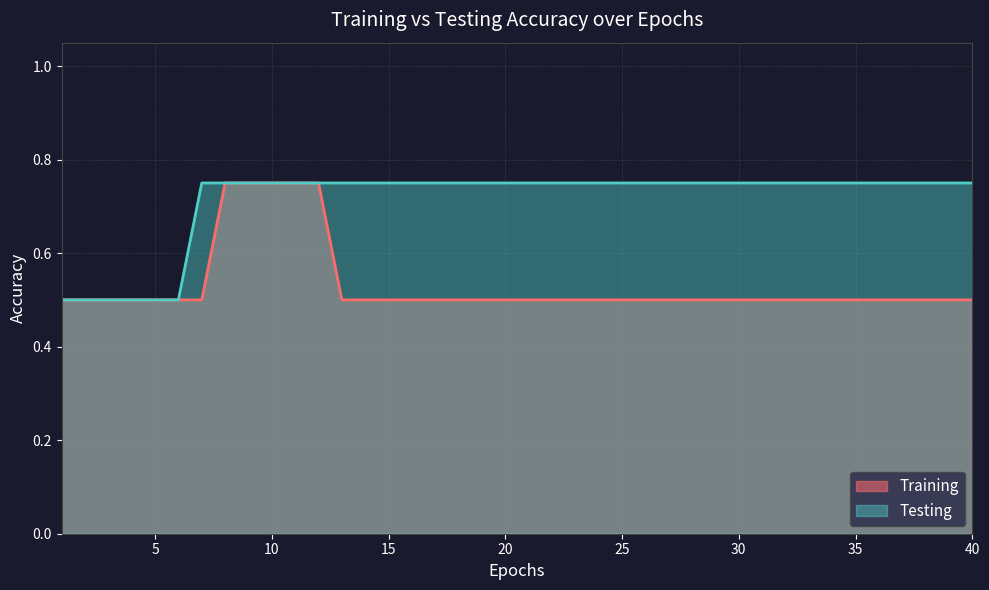

True or false: Testing has more than 0 points higher than both neighbors.

False